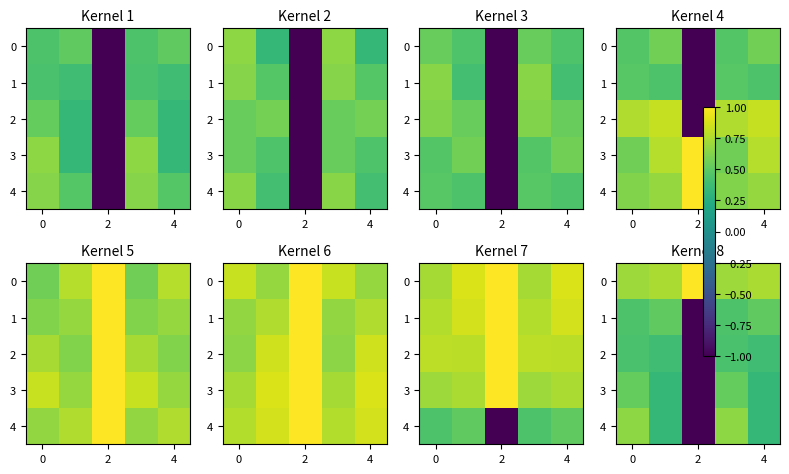

The value of 3 at 4 is 0.2. True or false?

False